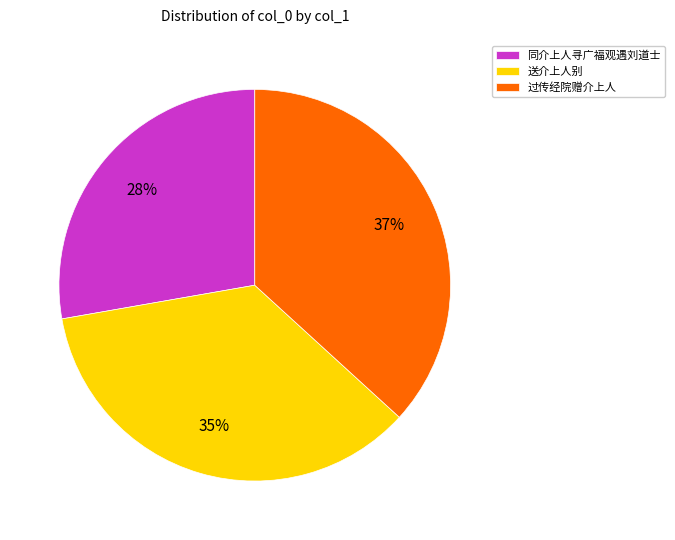

To the nearest percent, what portion does 同介上人寻广福观遇刘道士 represent?

28%